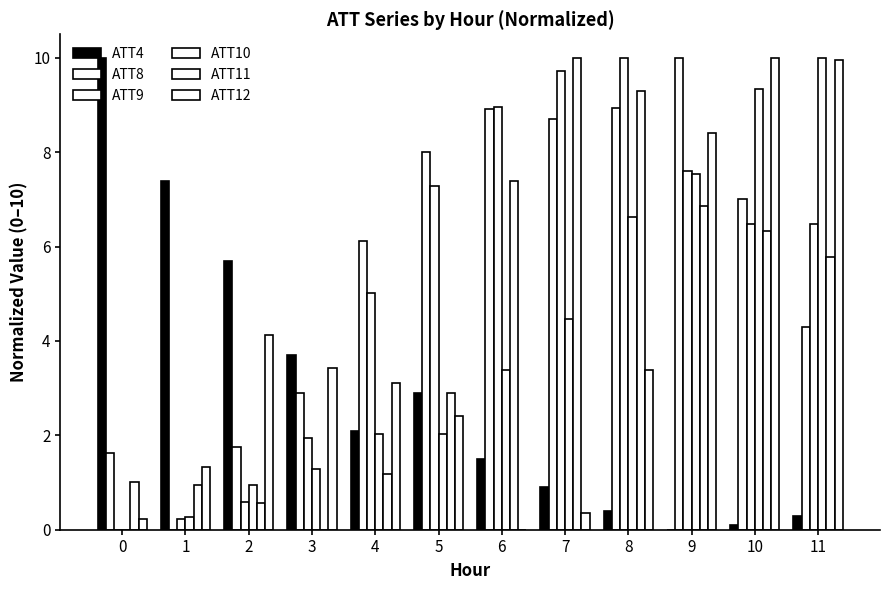

How many positive values does the ATT9 series have?

11